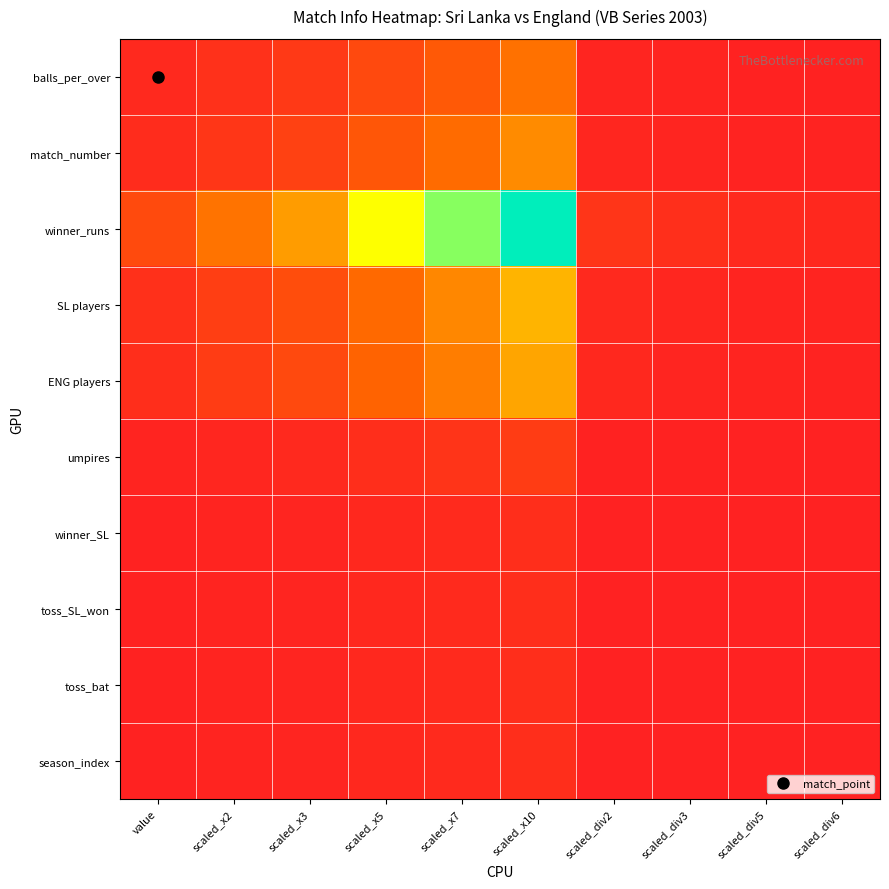

At which category is the sum across all series the highest?

scaled_x10